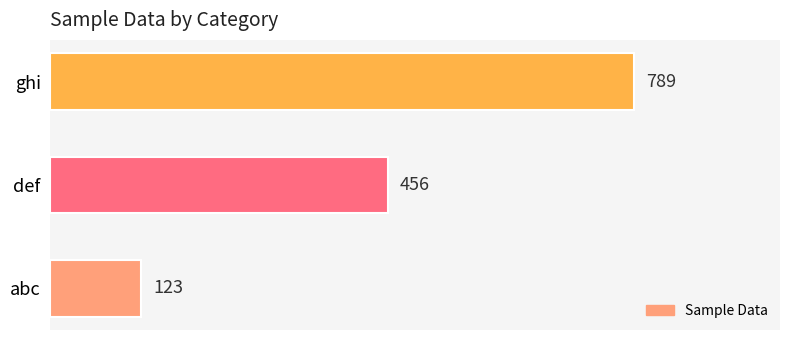

How many series are shown in this chart?

1